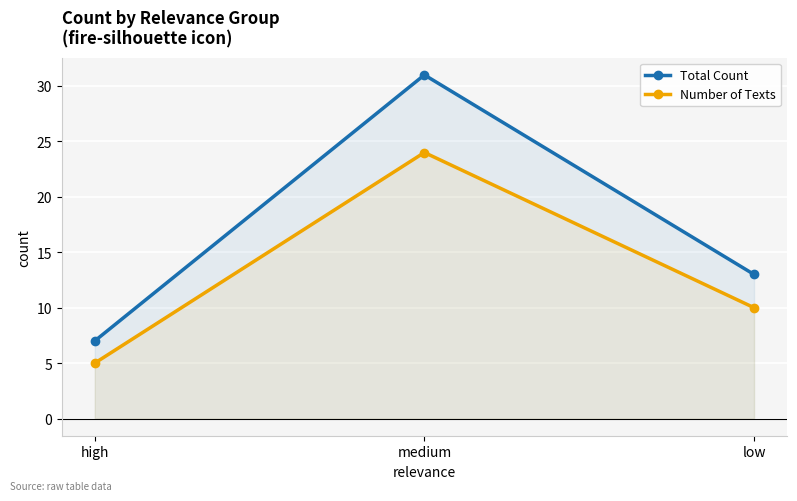

Count the number of data series in this chart.

2